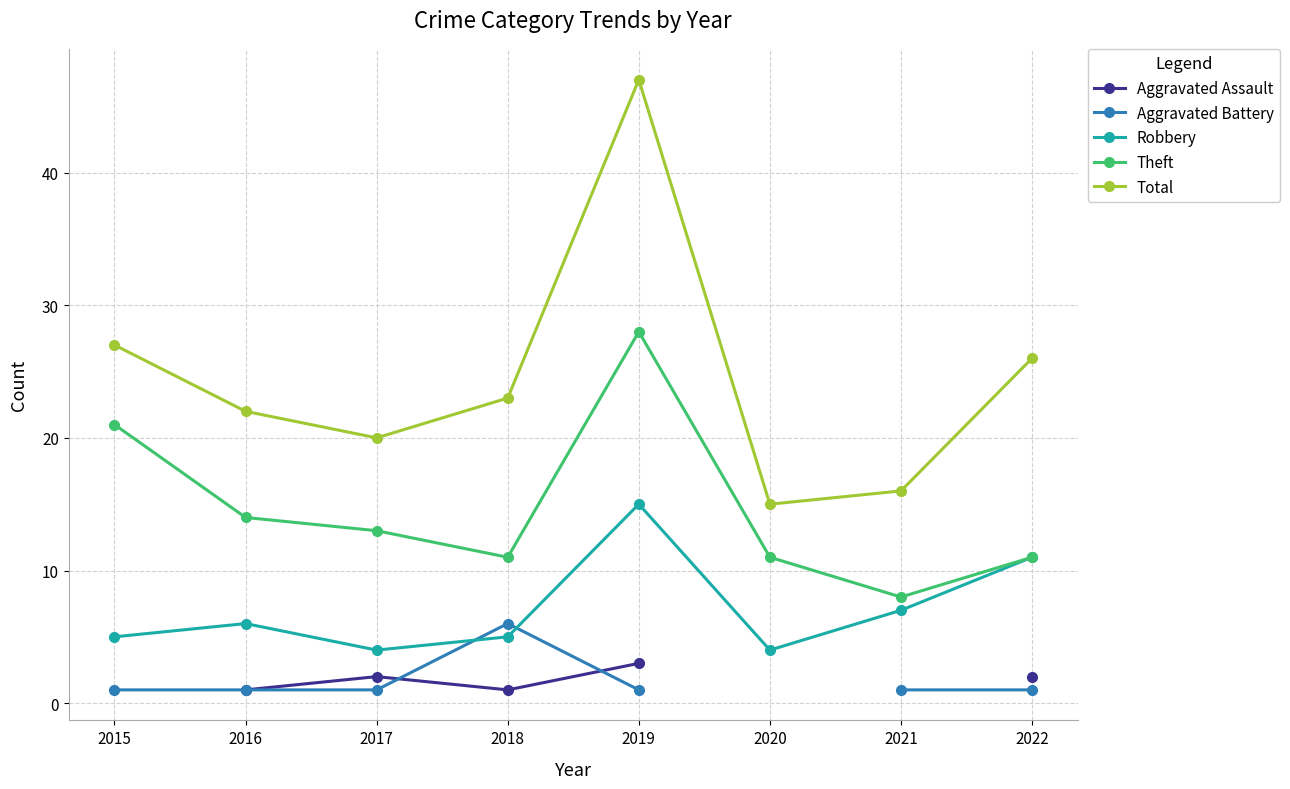

The Total series shows 37.3 at 2016. True or false?

False